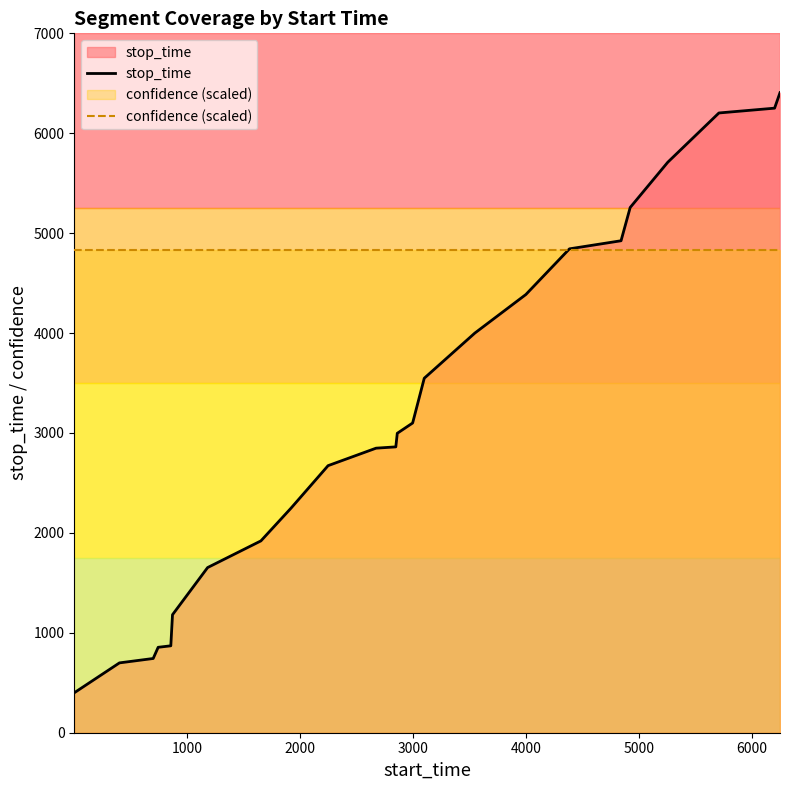

Rank the series by their average value, from lowest to highest.

stop_time, confidence (scaled)